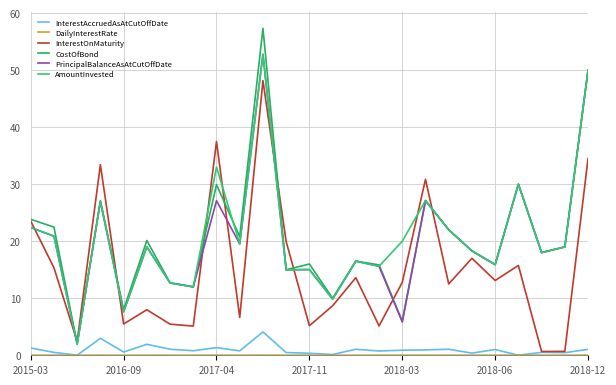

Rank the categories by DailyInterestRate value from highest to lowest.

24, 10, 2017-11, 8, 21, 2016-09, 2015-03, 17, 16, 18, 2018-06, 19, 9, 11, 23, 2018-12, 14, 22, 20, 12, 15, 7, 2018-03, 13, 2017-04